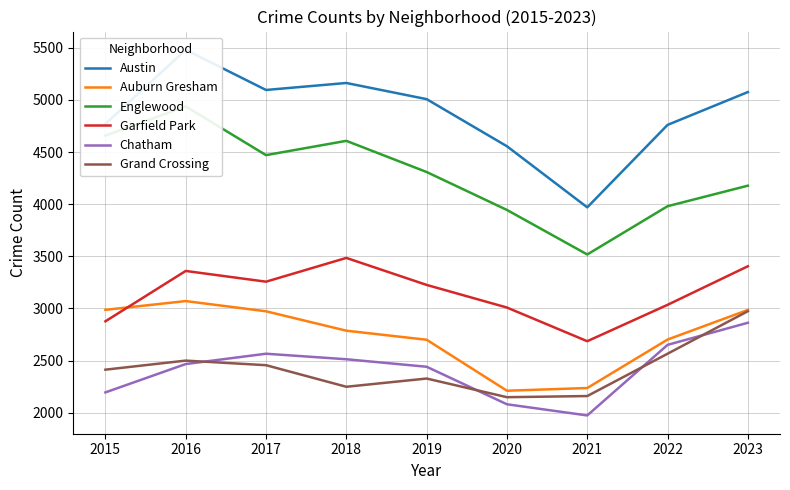

True or false: Grand Crossing has more than 0 interior local peaks.

True